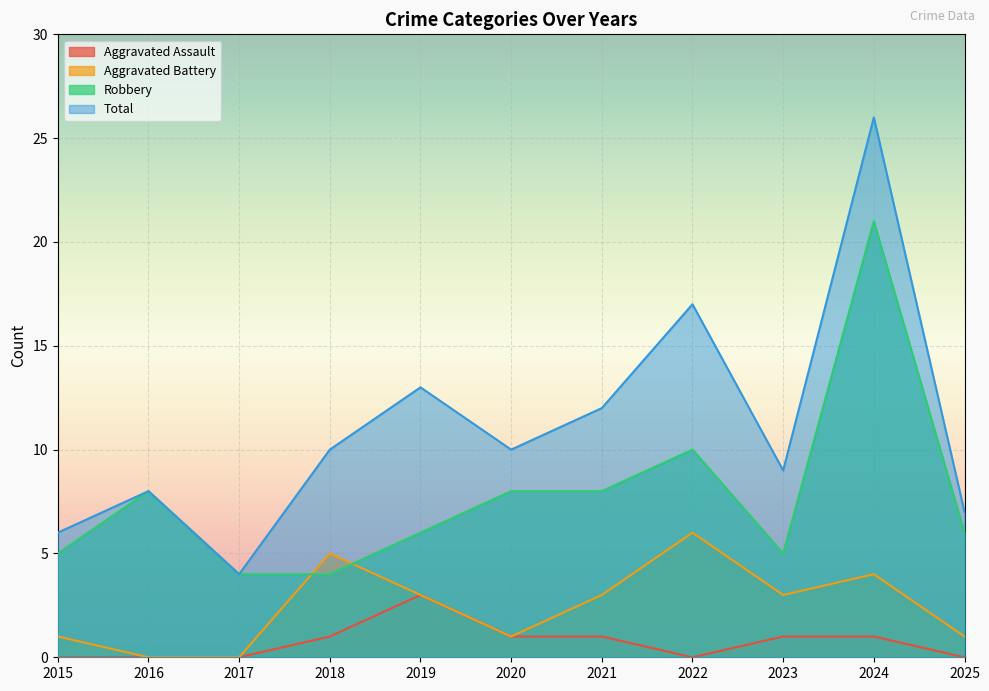

How many values in the Robbery series are below 6?

4